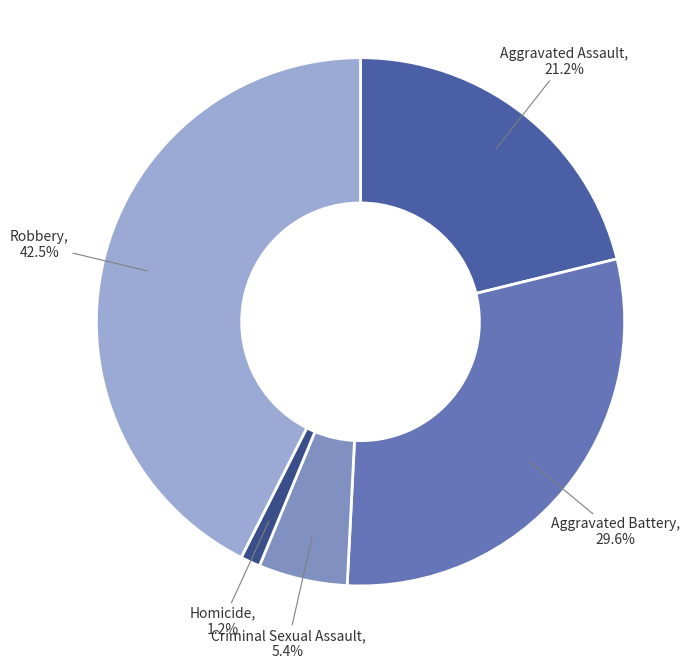

What portion of the pie excludes Aggravated Battery?

70.4%